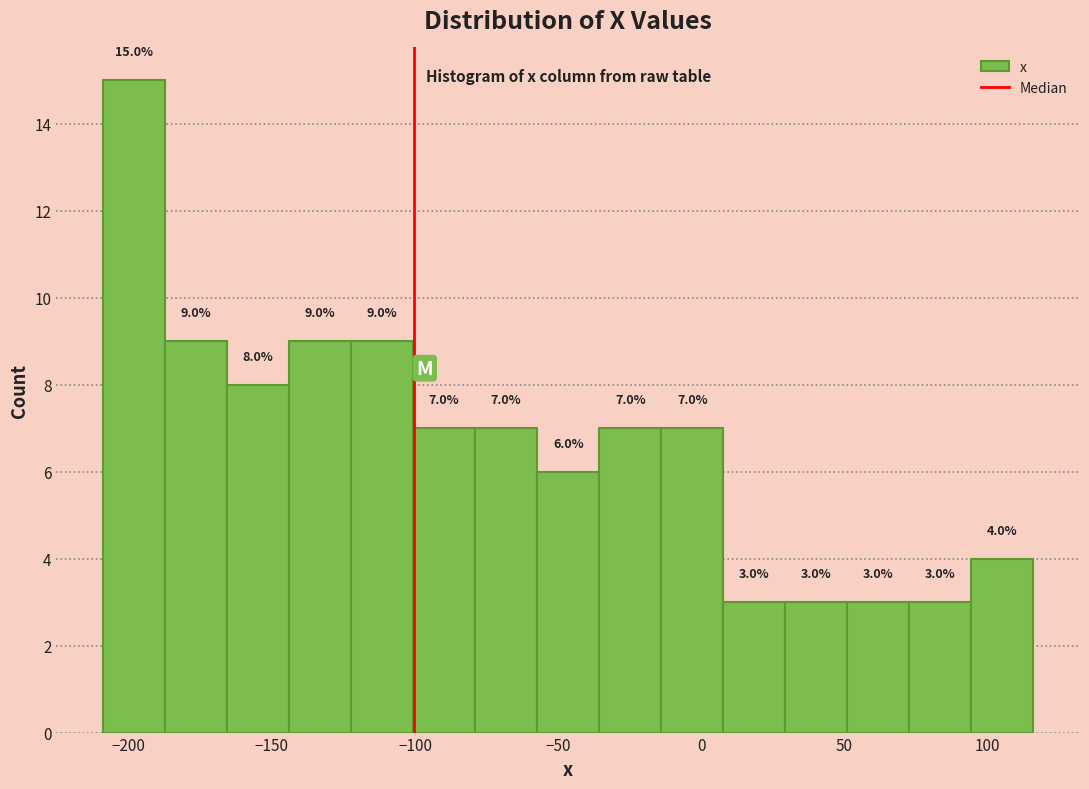

Reading left to right, list every bar in this chart as the range it spans on the x-axis followed by its height. The bar edges are not printed on the chart, so give them approximately, as read against the axis.

-210 to -185: 15.0
-185 to -165: 9.0
-165 to -145: 8.0
-145 to -120: 9.0
-120 to -100: 9.0
-100 to -80: 7.0
-80 to -55: 7.0
-55 to -35: 6.0
-35 to -15: 7.0
-15 to 10: 7.0
10 to 30: 3.0
30 to 50: 3.0
50 to 75: 3.0
75 to 95: 3.0
95 to 115: 4.0